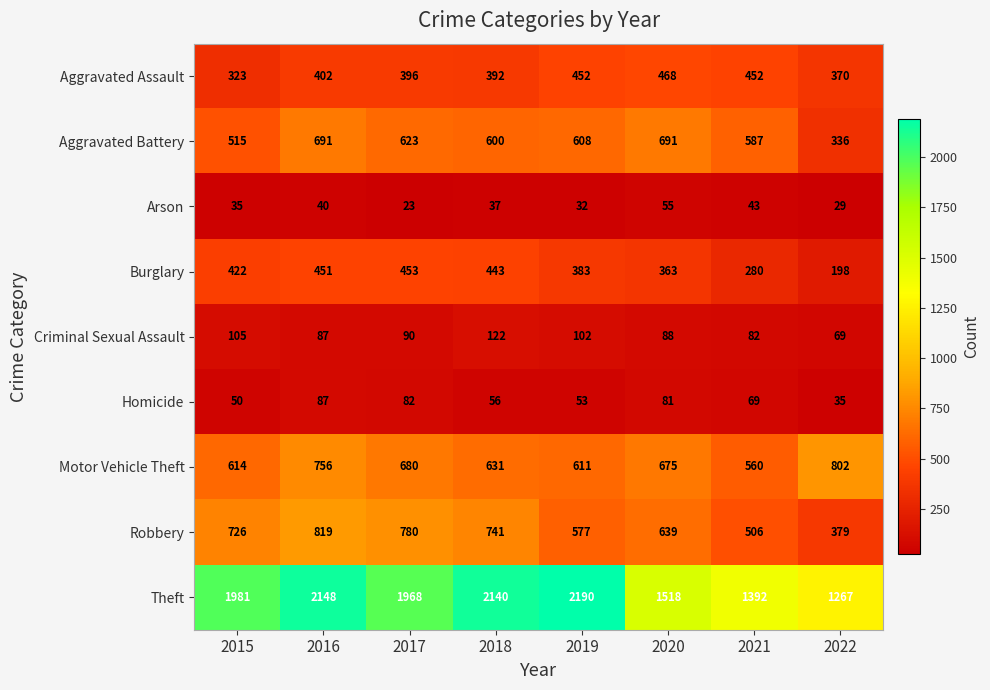

Which category has the lowest value across all series?

2017